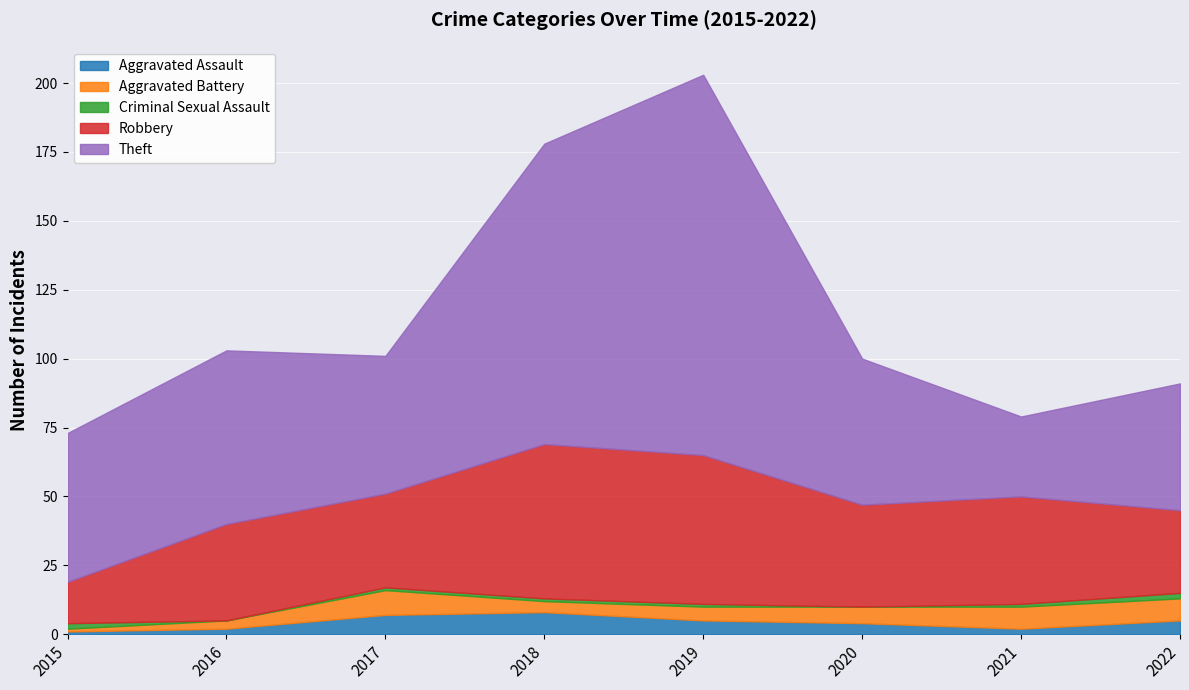

How many lines are shown in the chart?

5